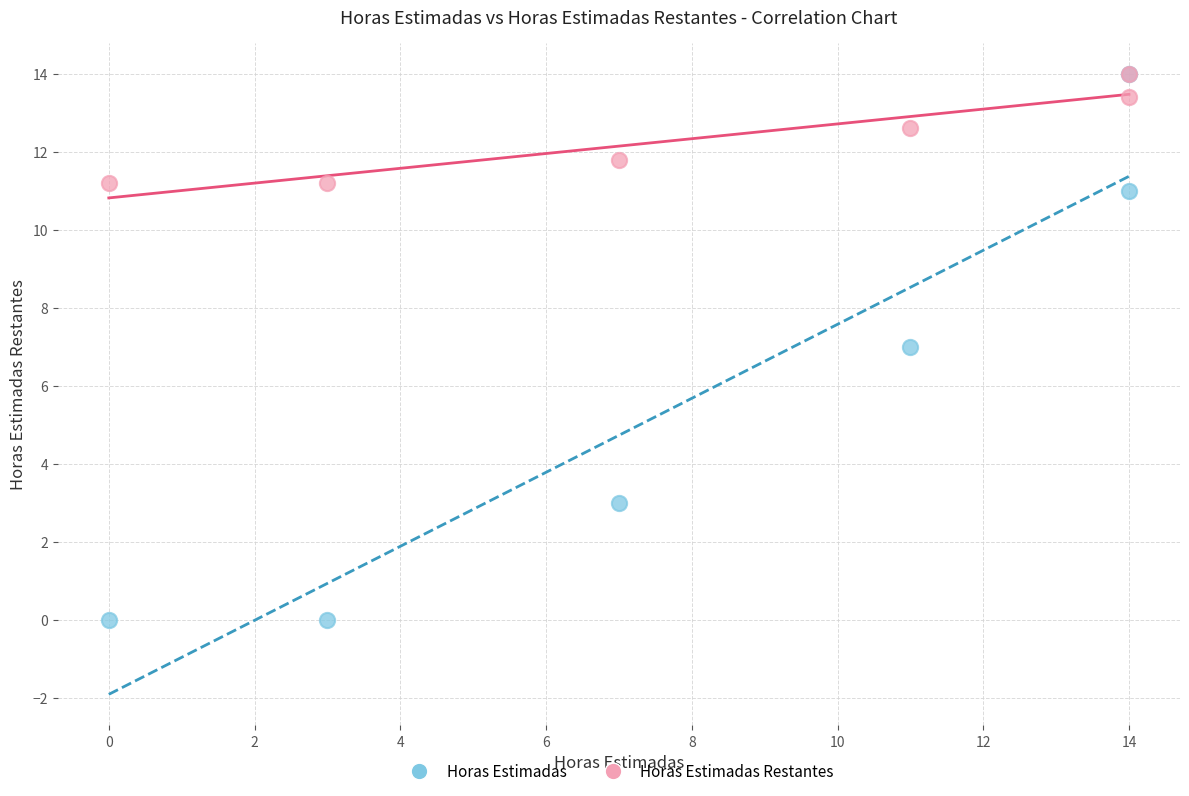

Which series has the largest Y range (max minus min)?

Horas Estimadas